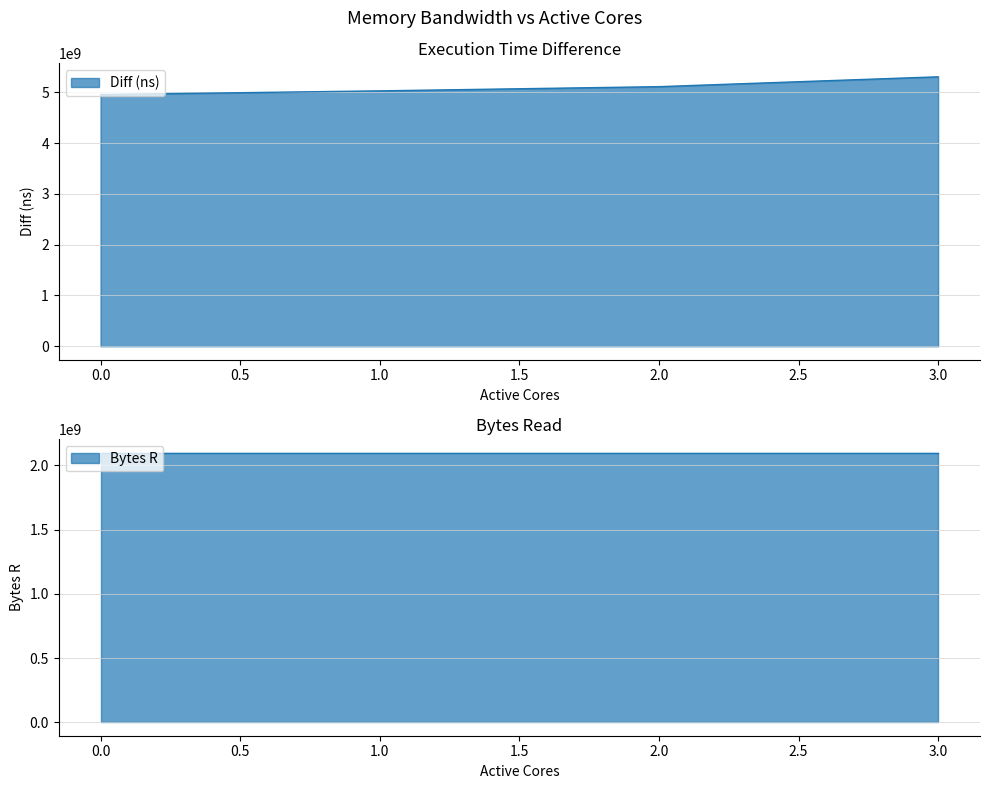

Reading left to right, what are all the values shown in this chart?

4954352495	5026741308	5109457822	5303425463